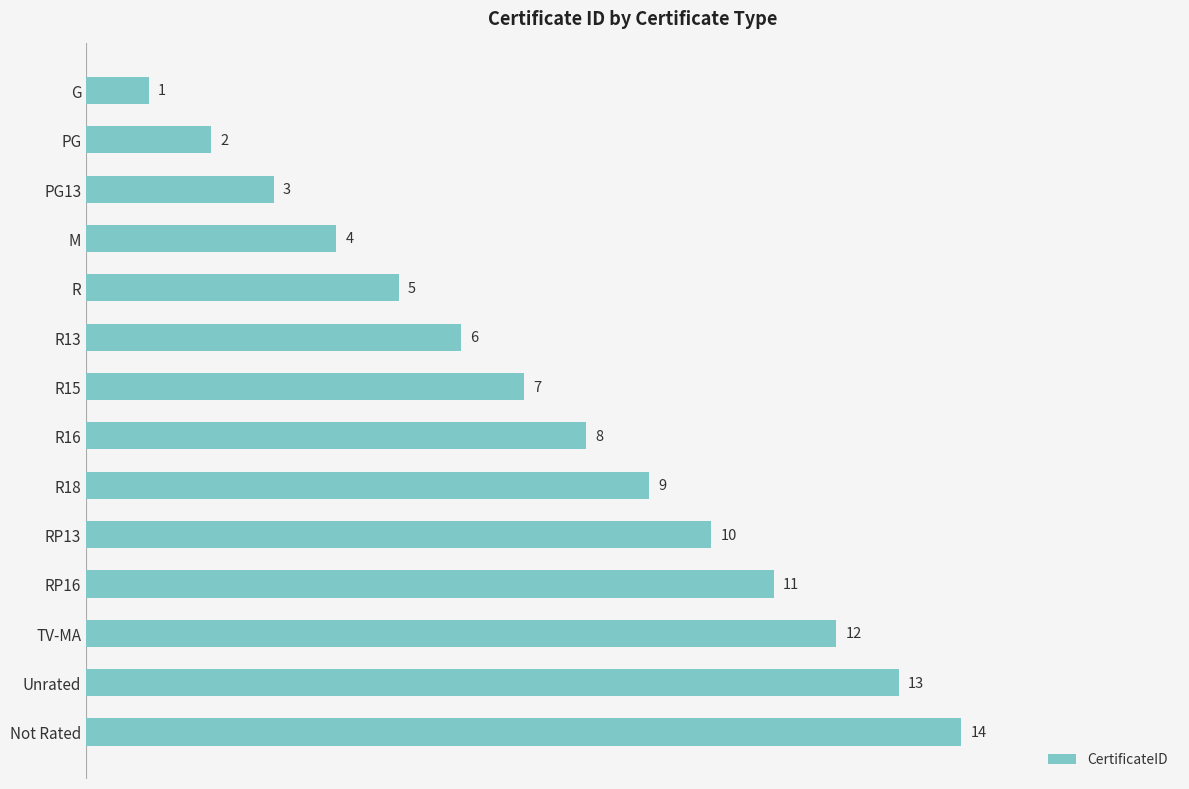

Does the chart contain stacked bars?

No